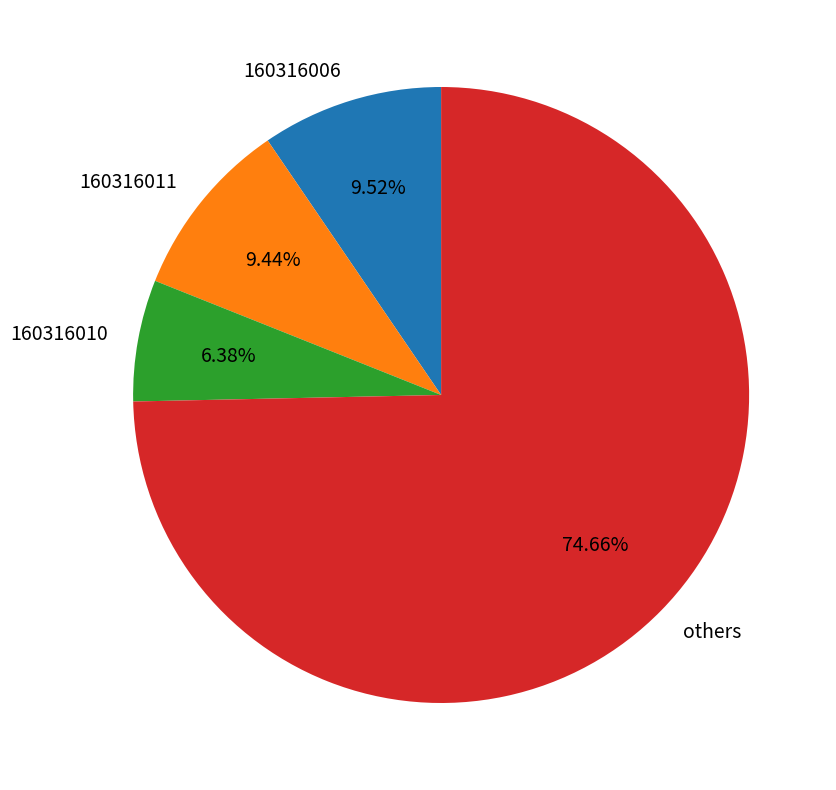

Is there a majority slice in this chart?

Yes